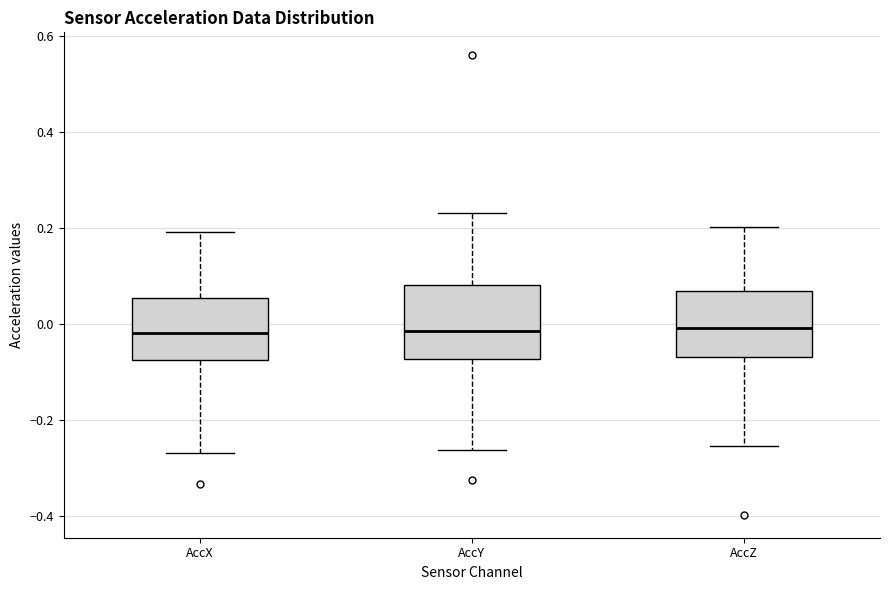

Reading left to right, read every box against the y-axis: the position of its median line, the range the box covers, and the ends of its whiskers. The values are not printed on the chart, so give them approximately, as read against the axis.

AccX: median -0.02, box -0.08 to 0.06, whiskers -0.26 to 0.20
AccY: median -0.02, box -0.08 to 0.08, whiskers -0.26 to 0.24
AccZ: median 0.00, box -0.06 to 0.06, whiskers -0.26 to 0.20